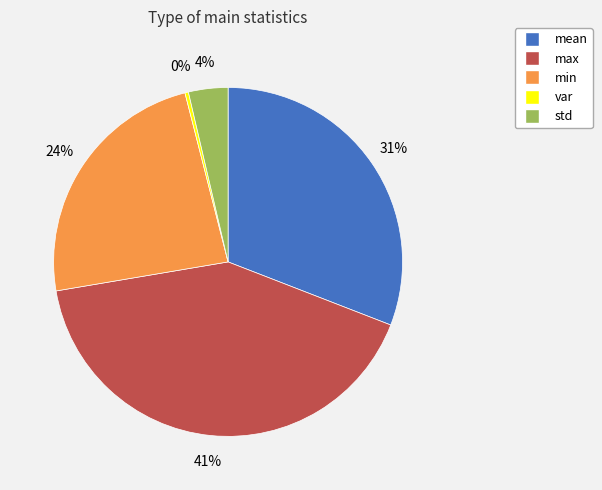

Count the number of slices in the pie.

5